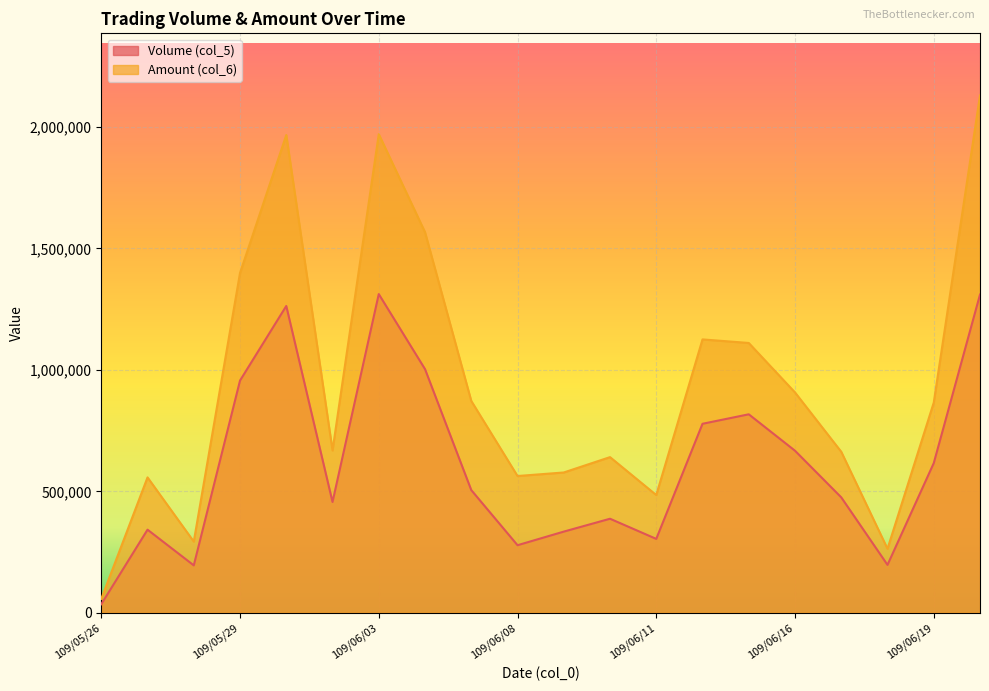

Reading left to right, extract all data points from this chart.

Volume (col_5): 35000	342000	195000	956000	1263000	456000	1312000	1003000	505000	278000	334000	387000	304000	778000	817000	667000	475000	197000	616000	1310000
Amount (col_6): 57200	557210	292950	1399010	1966900	668230	1970490	1566780	872030	562930	577480	640700	484620	1125380	1110750	907010	662660	263400	865180	2130020